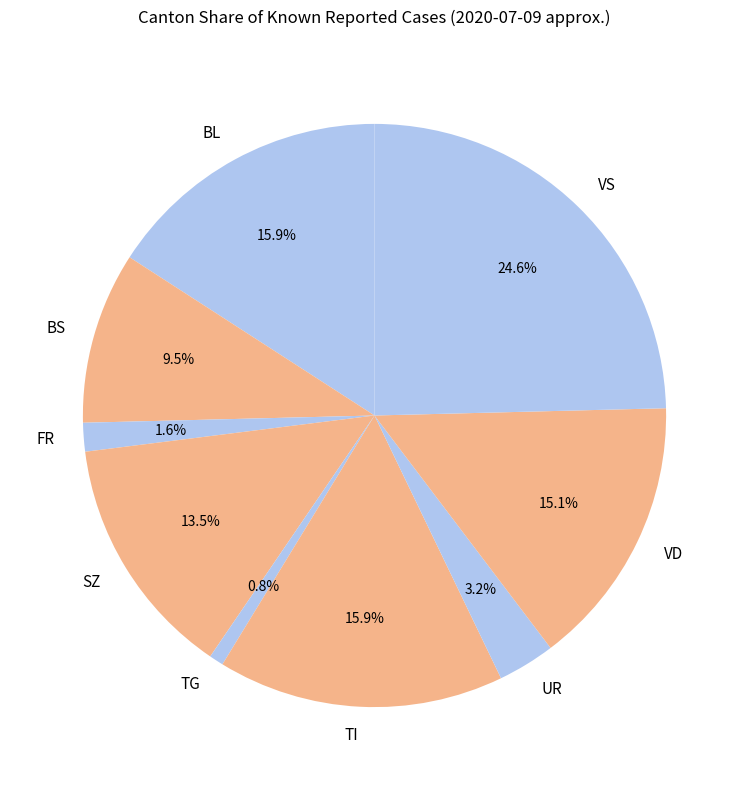

Which slice is the largest?

VS